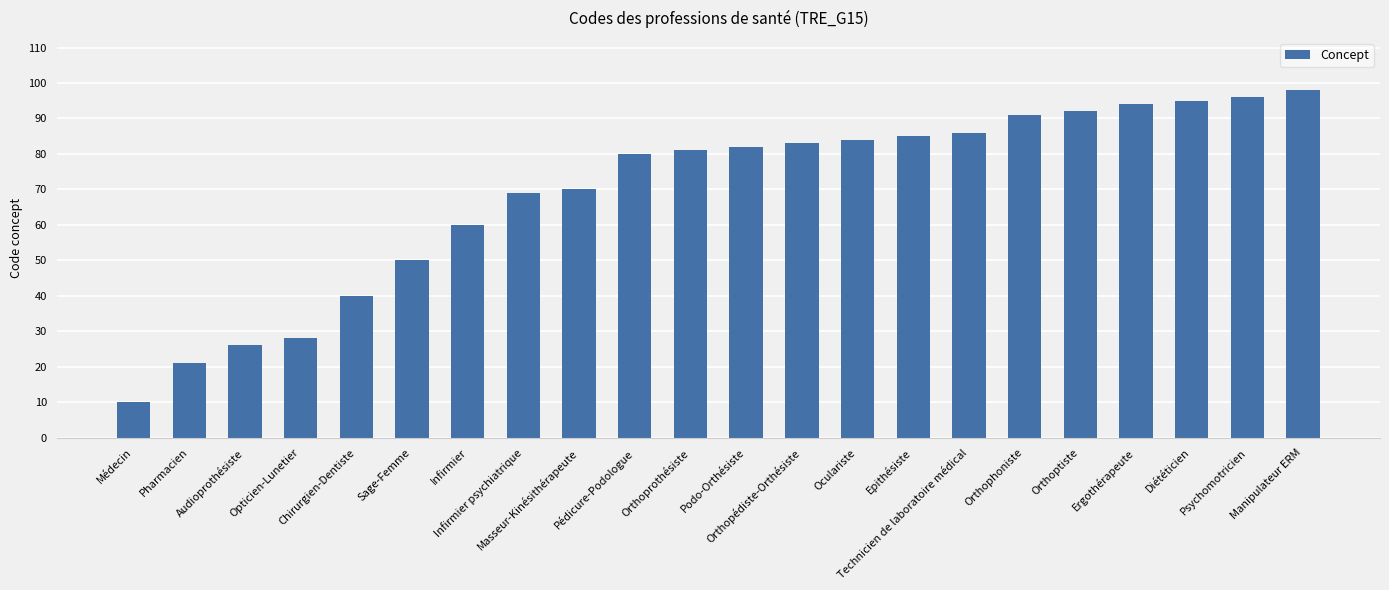

What is the sum of the values at Psychomotricien and Orthopédiste-Orthésiste?

179